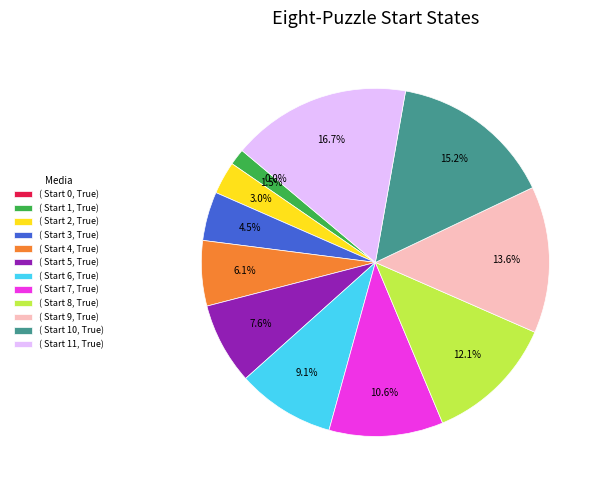

Which slice is the smallest?

Start 0